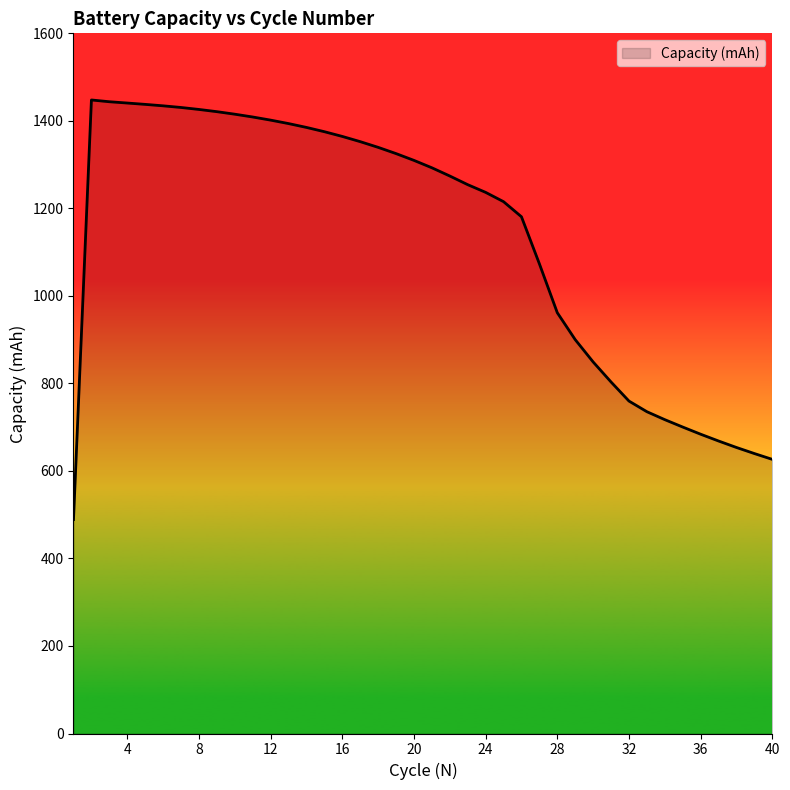

What is the difference between the maximum and minimum values?

958.9